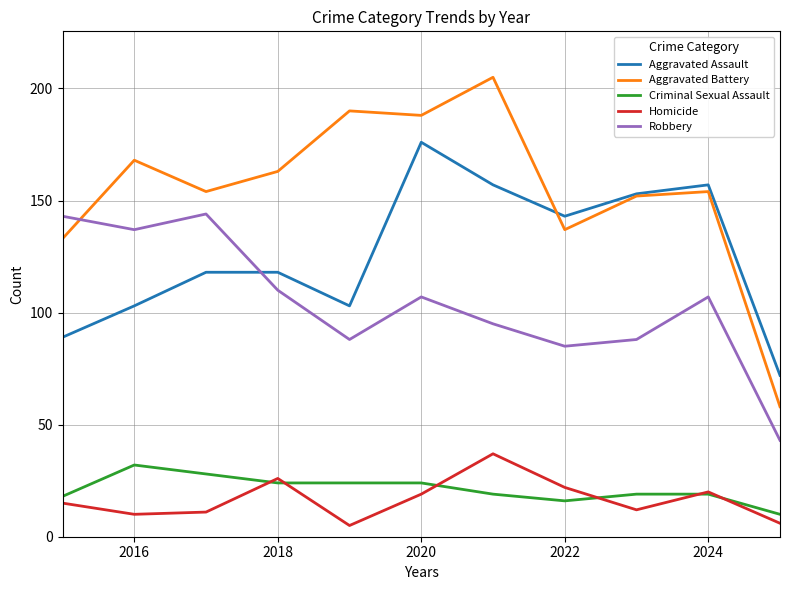

How many lines are shown in the chart?

5